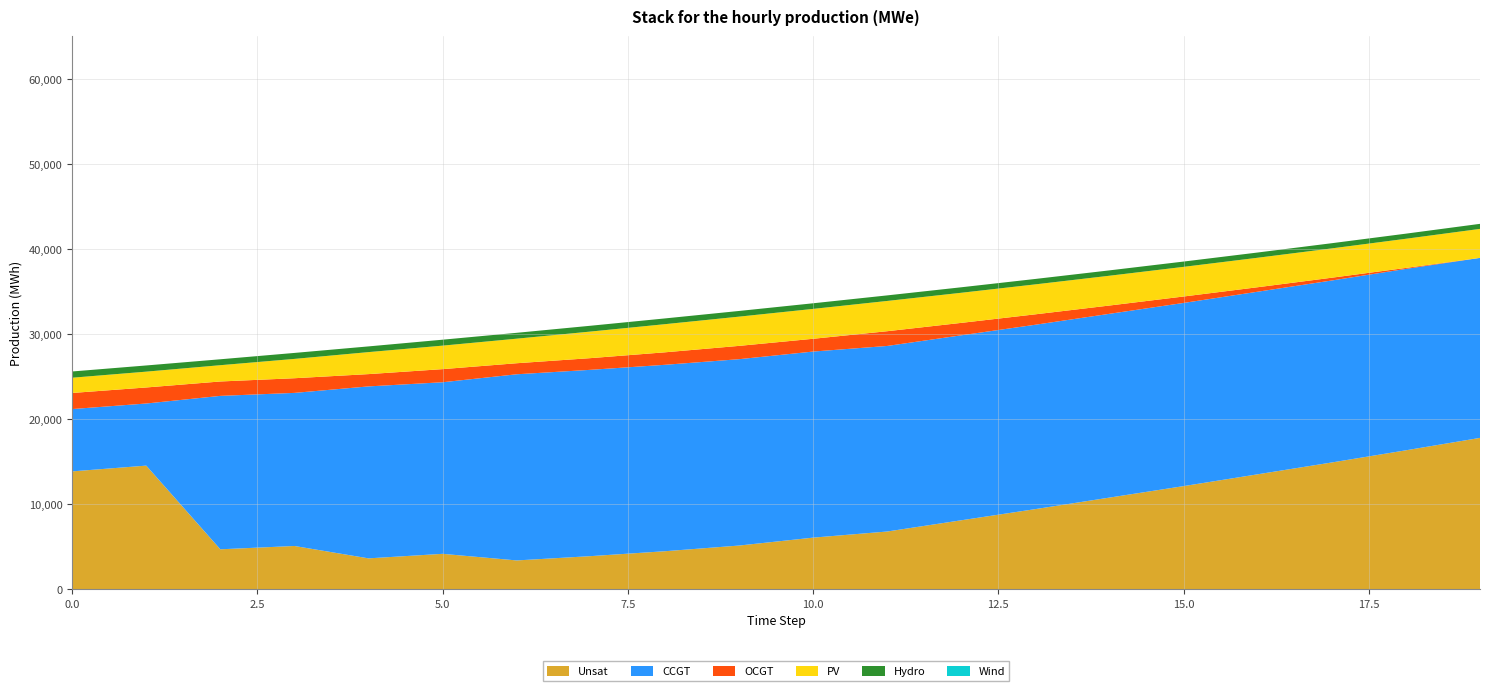

Reading left to right, transcribe all the data shown in this chart.

CCGT: 0=7323	1=7299	2=18028	3=17989	4=20206	5=20163	6=21875	7=21894	8=21907	9=21899	10=21865	11=21805	12=21735	13=21665	14=21595	15=21525	16=21455	17=21385	18=21315	19=21151
OCGT: 0=1891	1=1884	2=1692	3=1723	4=1445	5=1541	6=1297	7=1374	8=1467	9=1564	10=1501	11=1732	12=1461	13=1223	14=974	15=756	16=527	17=326	18=115	19=0
PV: 0=1791	1=1860	2=1914	3=2271	4=2586	5=2762	6=2886	7=3124	8=3307	9=3436	10=3512	11=3557	12=3538	13=3520	14=3501	15=3483	16=3464	17=3446	18=3427	19=3408
Hydro: 0=734	1=726	2=695	3=702	4=670	5=697	6=689	7=682	8=675	9=667	10=660	11=652	12=645	13=637	14=630	15=623	16=615	17=608	18=600	19=593
Unsat: 0=13869	1=14546	2=4713	3=5103	4=3648	5=4180	6=3405	7=3911	8=4486	9=5153	10=6084	11=6803	12=8124	13=9437	14=10790	15=12138	16=13527	17=14916	18=16346	19=17805
Wind: 0=0	1=0	2=0	3=0	4=0	5=0	6=0	7=0	8=0	9=0	10=0	11=0	12=0	13=0	14=0	15=0	16=0	17=0	18=0	19=0